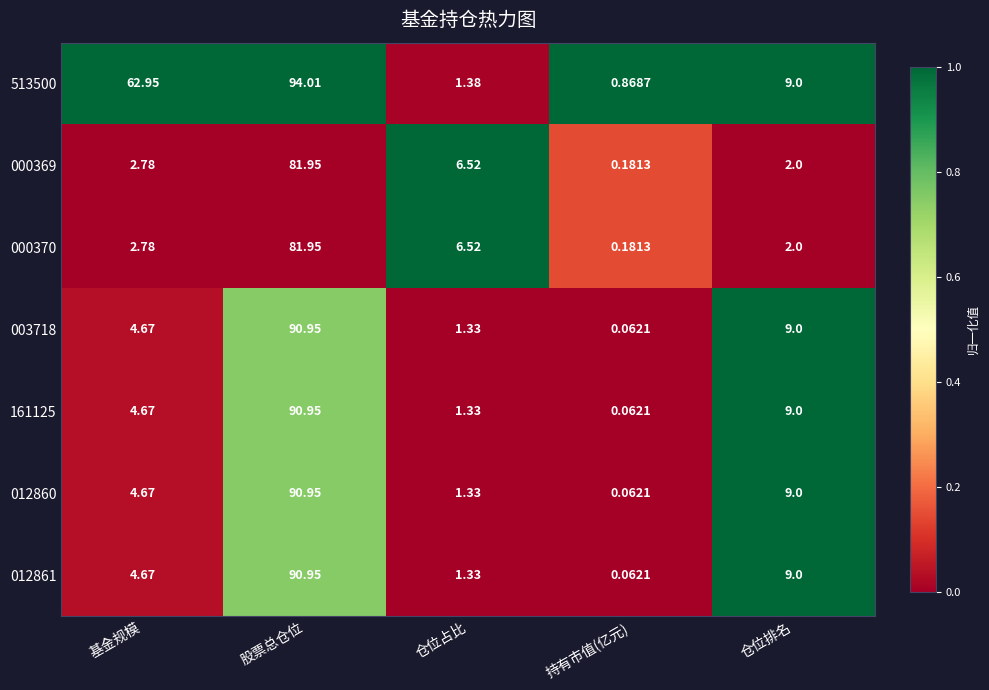

Is the value of 000370 at 基金规模 greater than the value of 003718 at 基金规模?

No